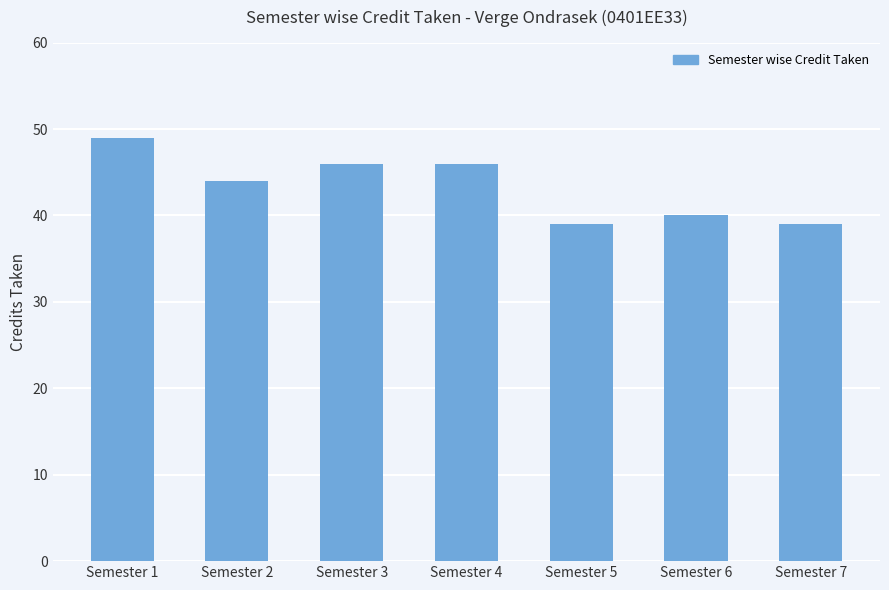

True or false: the data shows 39 at Semester 7.

True